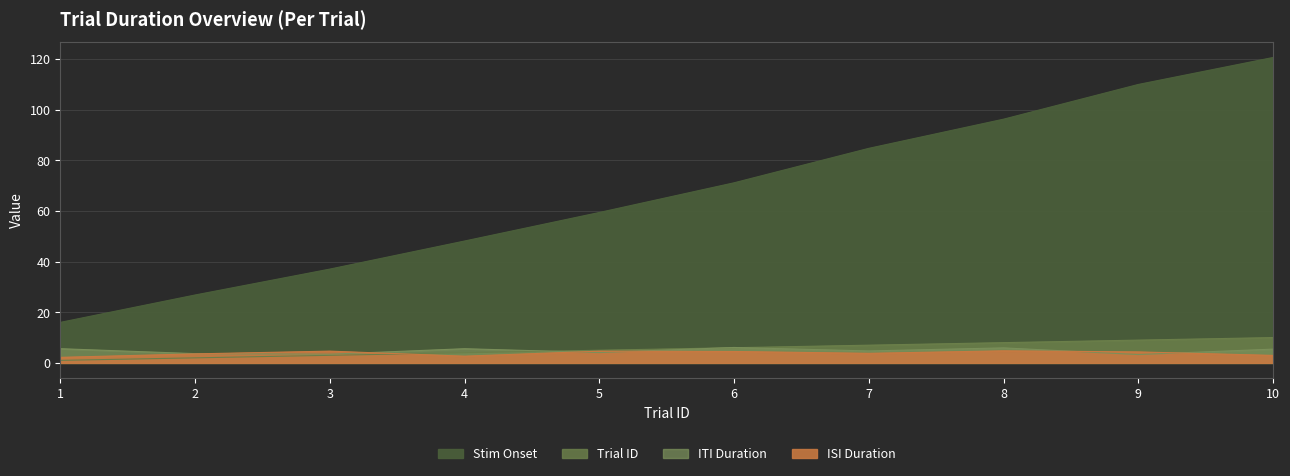

Which series changed the most between 2 and 10?

stimOnset